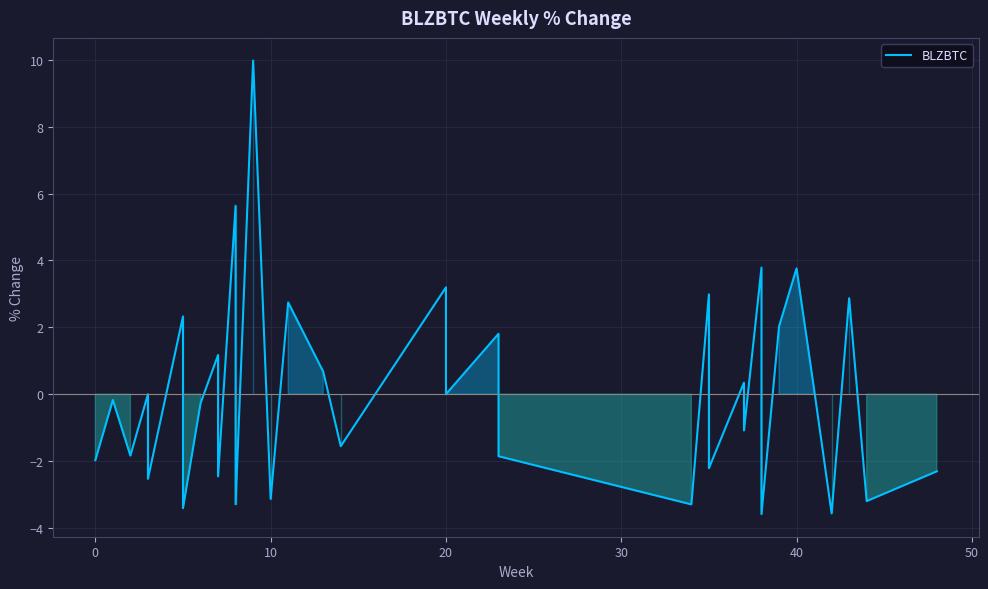

What is the label of the 36th point from the right?

30